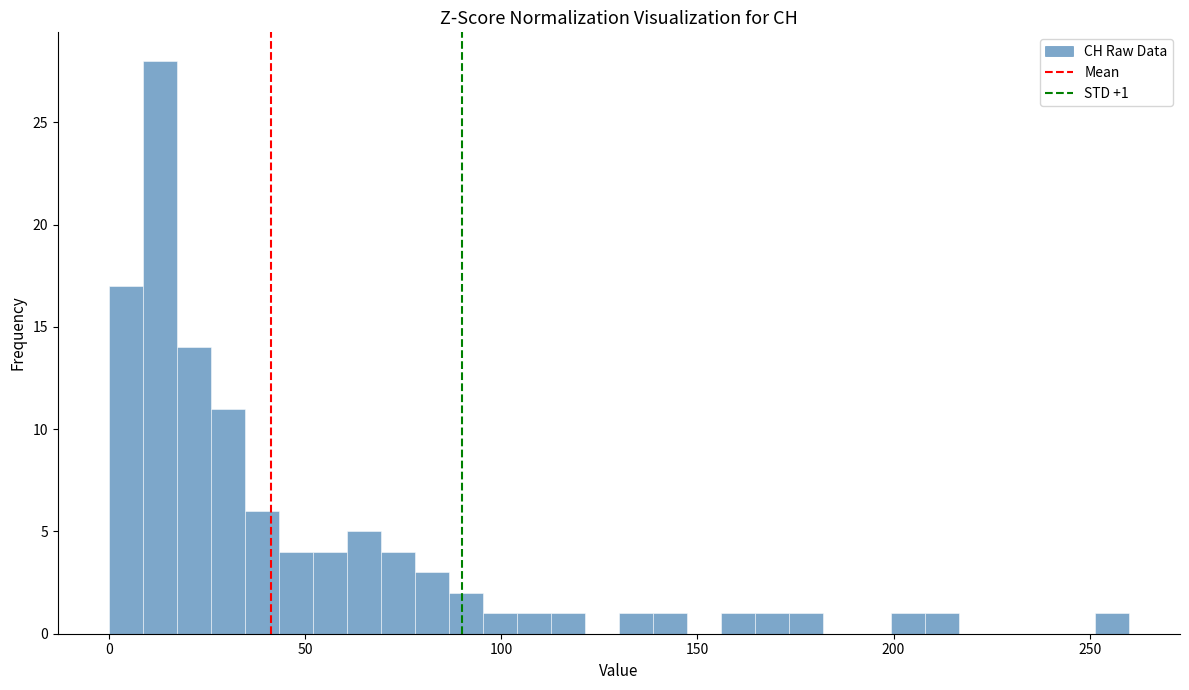

Around what value on the x-axis is the tallest bar? Give the approximate position of its centre, as read against the axis.

15